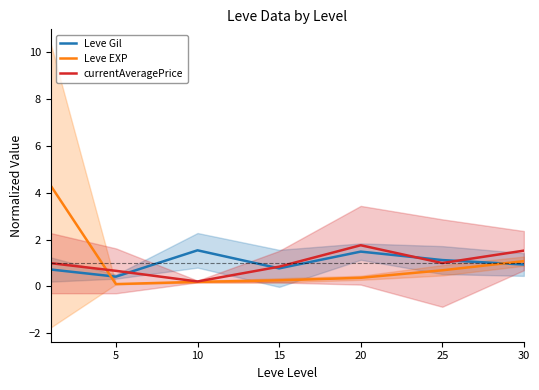

Where is Leve Gil nearest to the value 0?

5